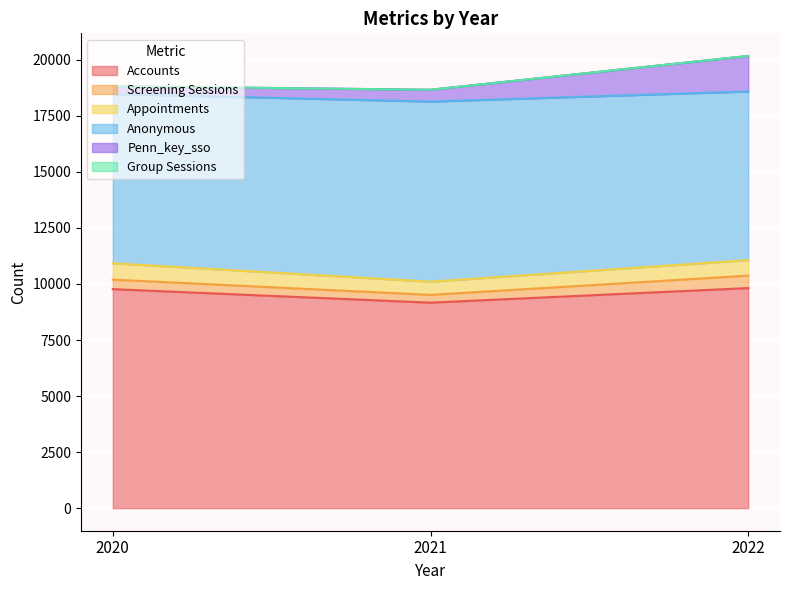

Reading right to left, extract all data points from this chart.

Accounts: 2022=9817	2021=9167	2020=9769
Screening Sessions: 2022=555	2021=346	2020=426
Appointments: 2022=693	2021=591	2020=728
Anonymous: 2022=7523	2021=8034	2020=7551
Penn_key_sso: 2022=1586	2021=528	2020=348
Group Sessions: 2022=0	2021=0	2020=0